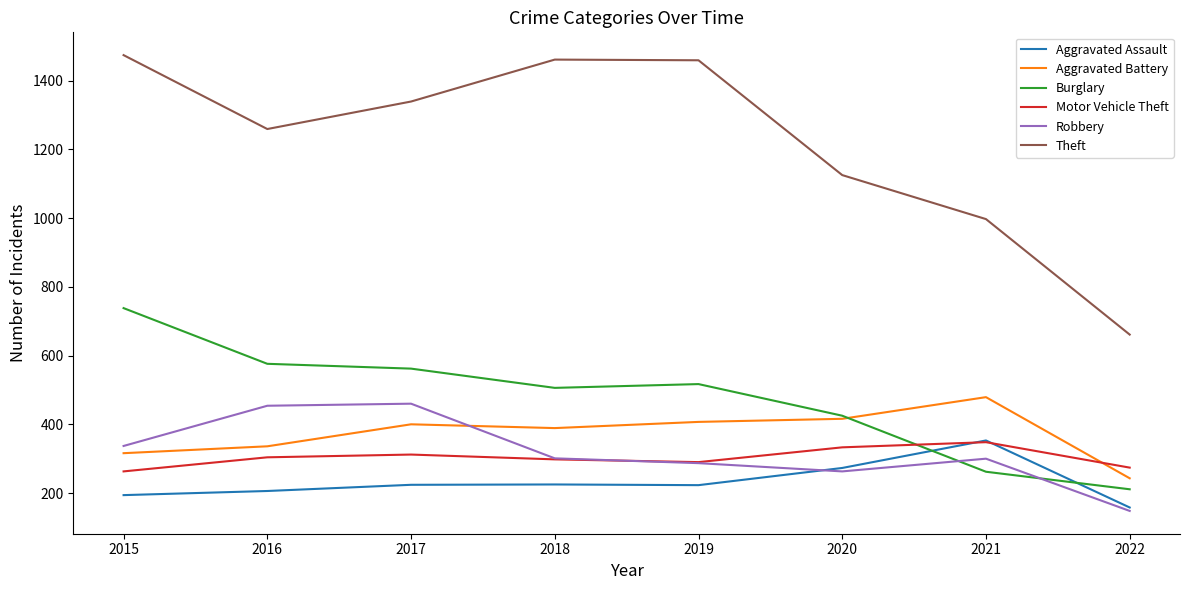

Is it true that Aggravated Assault equals 206 at 2016?

True